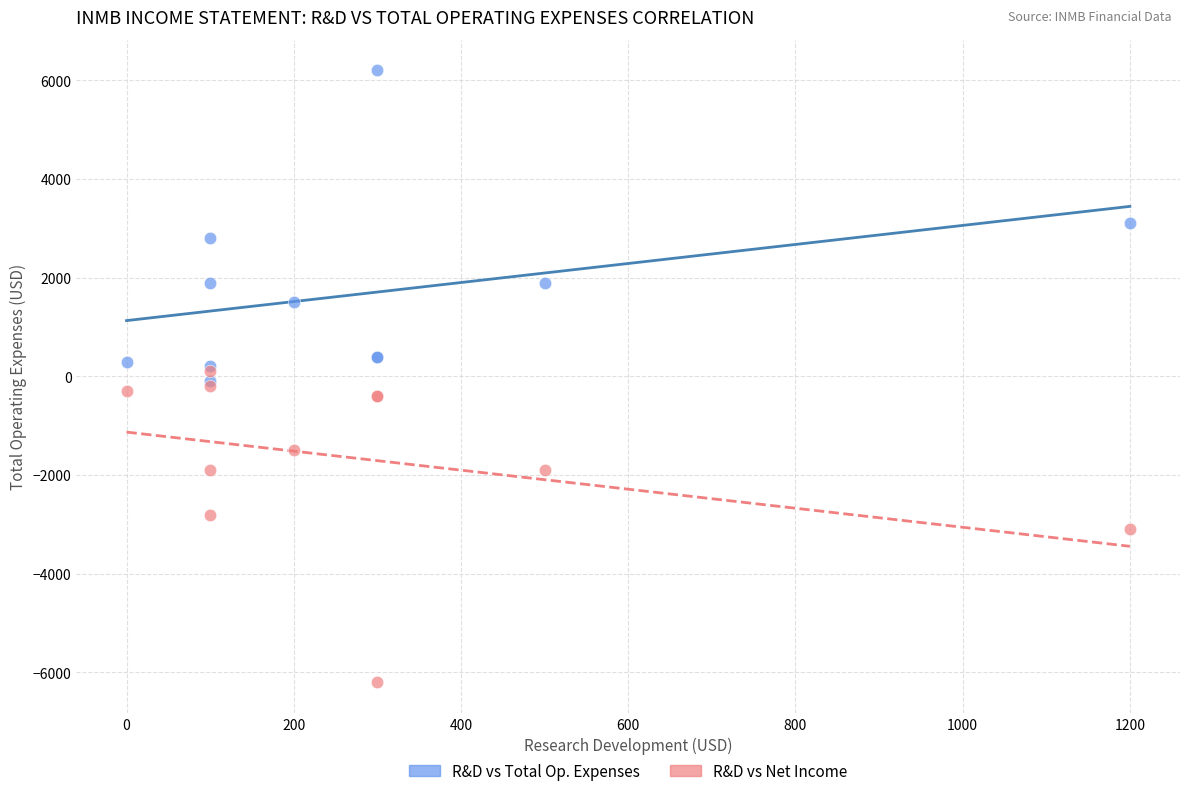

Which series reaches the maximum Y coordinate?

R&D vs Total Op. Expenses